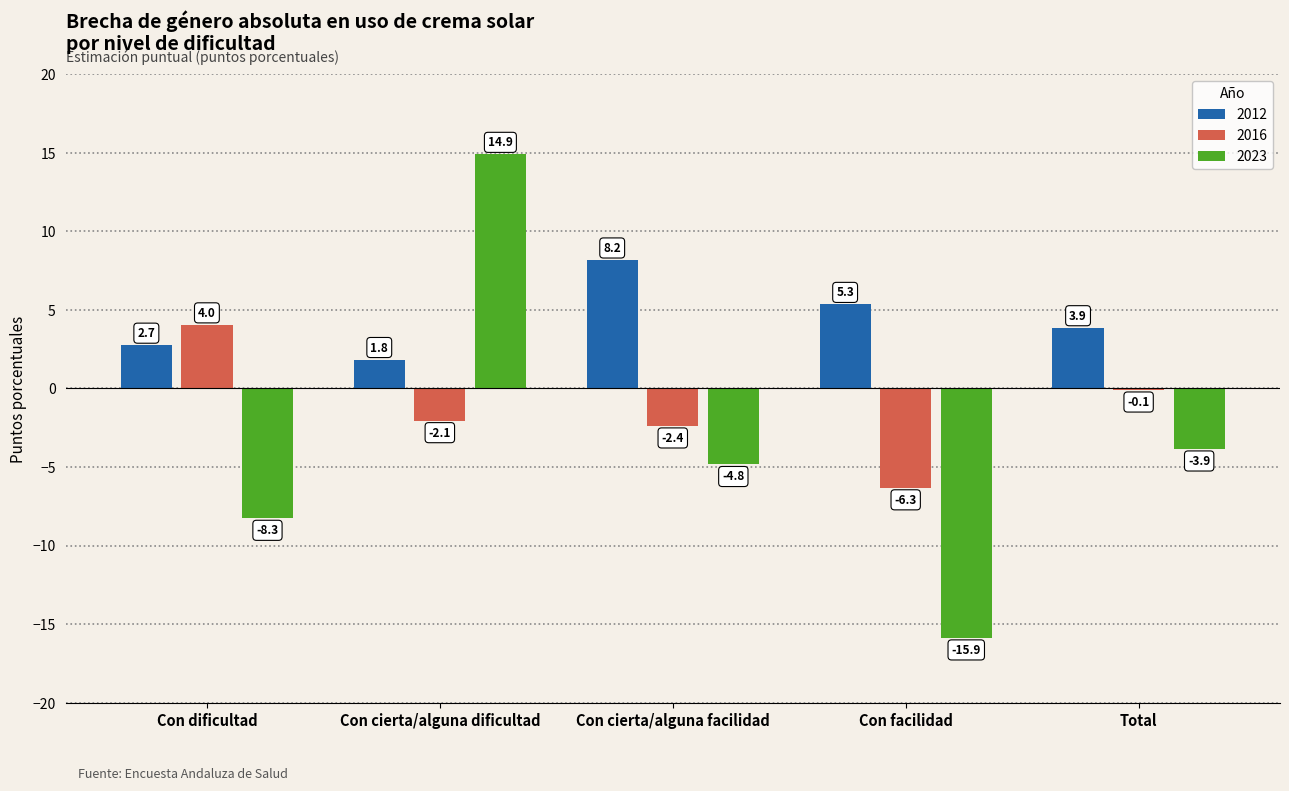

How many groups of bars are there?

5